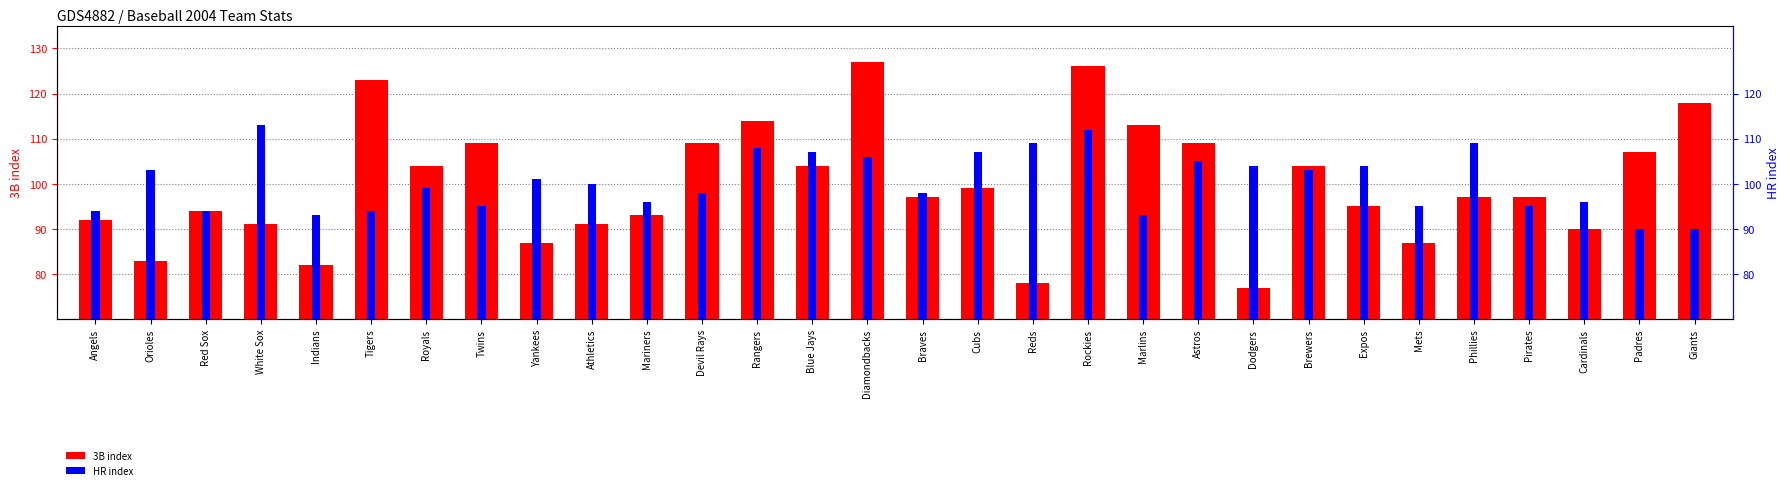

What is the difference between the highest and lowest values at Astros?

4